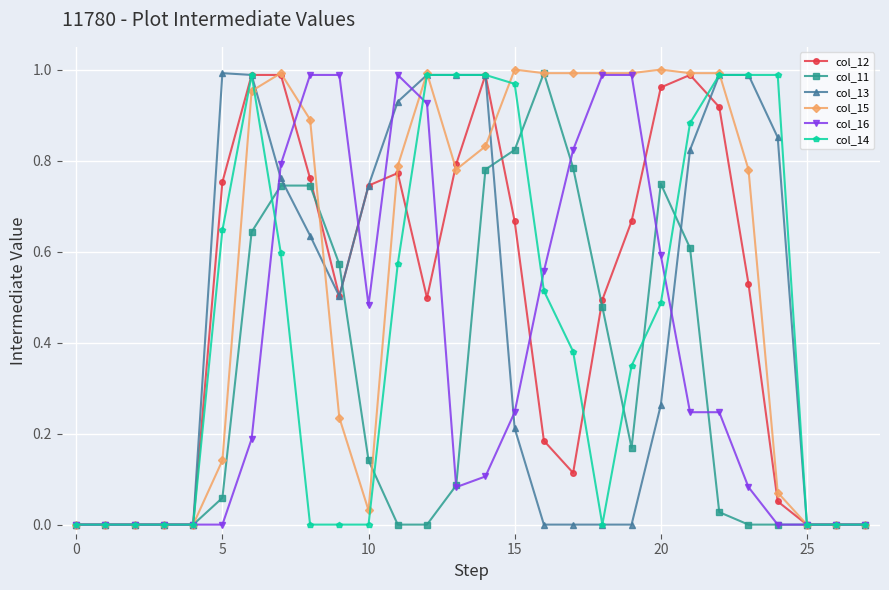

True or false: col_12 has more than 0 interior local peaks.

True